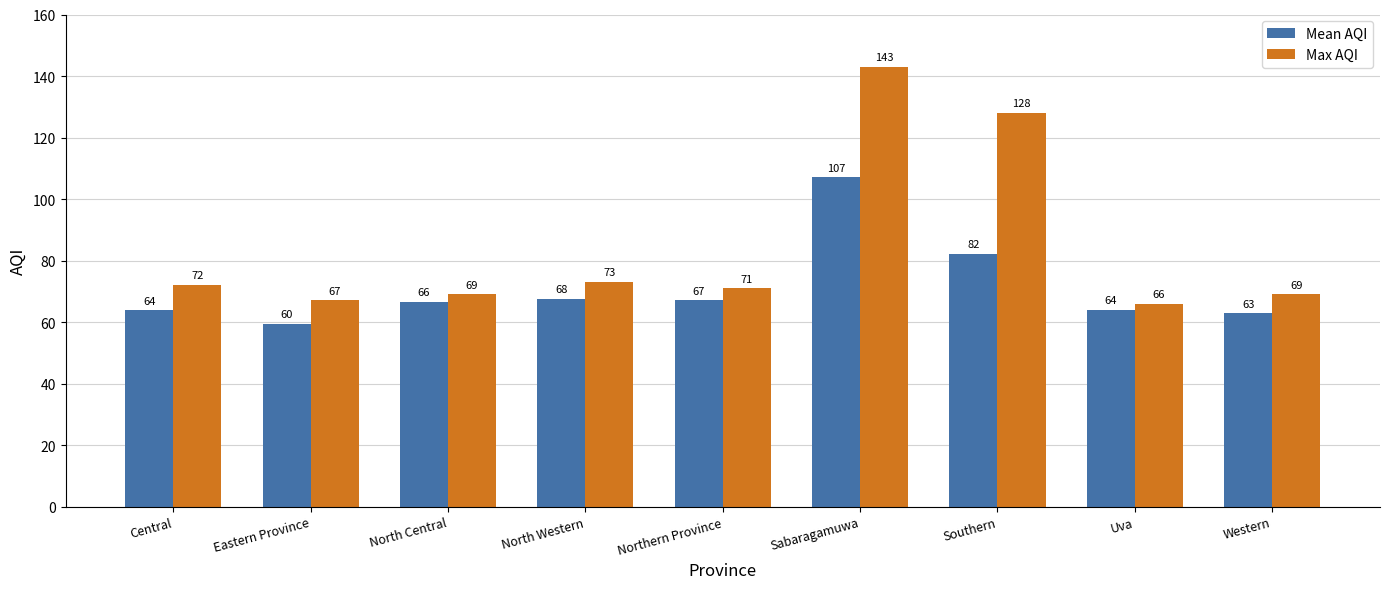

What are all the series names shown in the legend?

Mean AQI, Max AQI